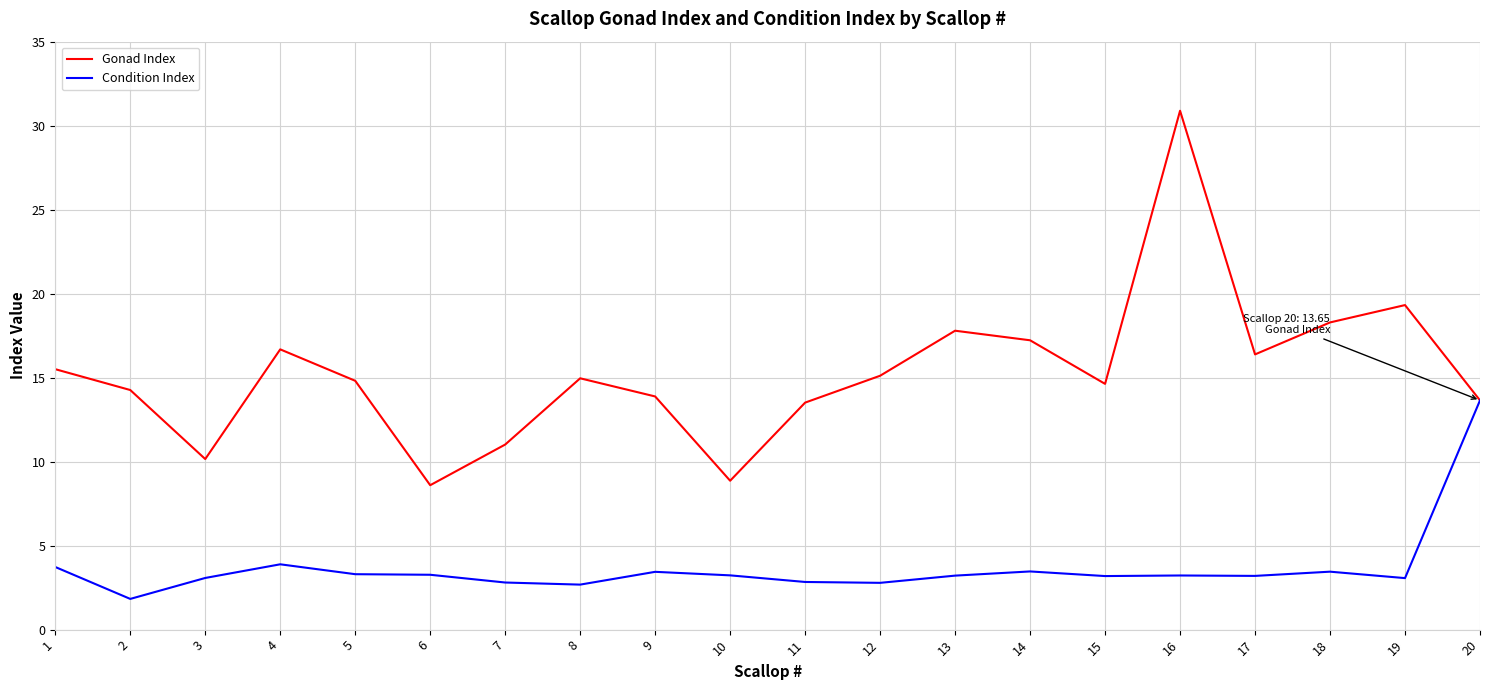

At how many categories does at least one series exceed 5?

20